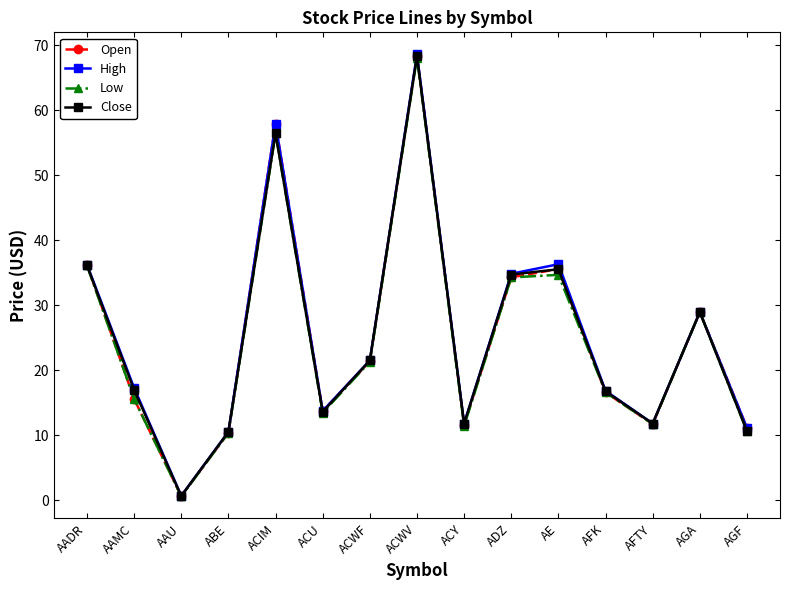

Which series has the widest spread of values?

High